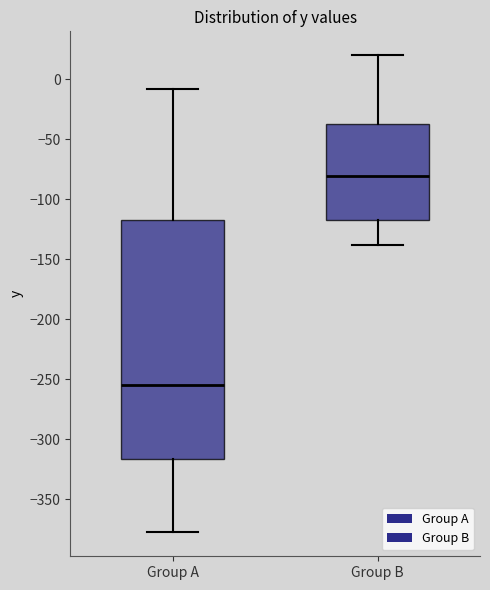

Where is the lower edge of the box for Group B on the y-axis? The values are not printed on the chart, so give them approximately, as read against the axis.

-115